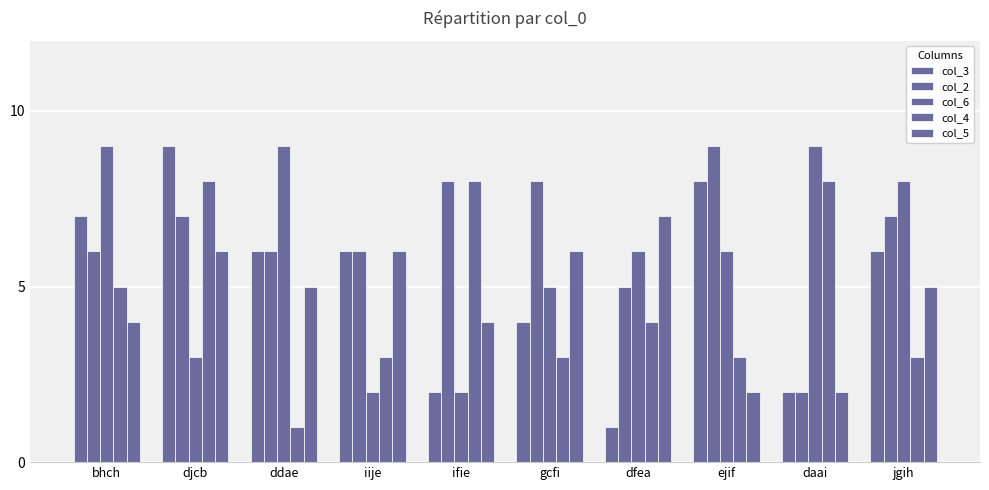

How many bars are there in total?

50